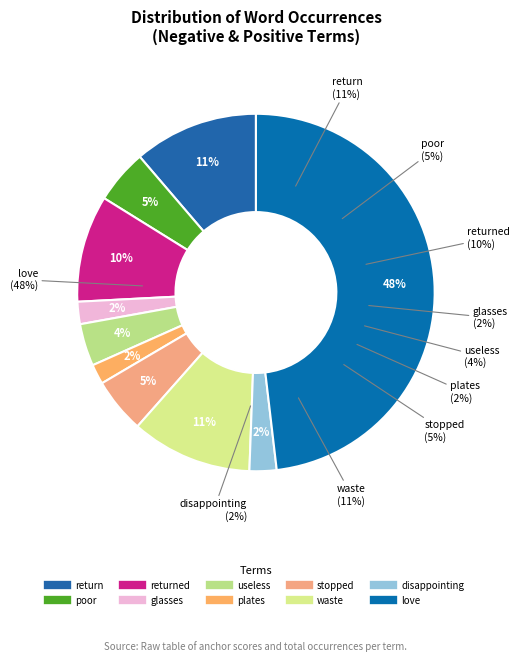

How many slices are in this pie chart?

10